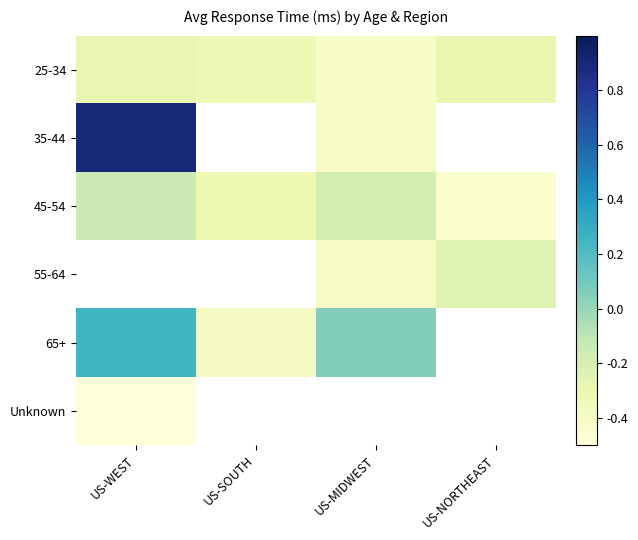

Which category has the highest value in the 65+ series?

US-WEST